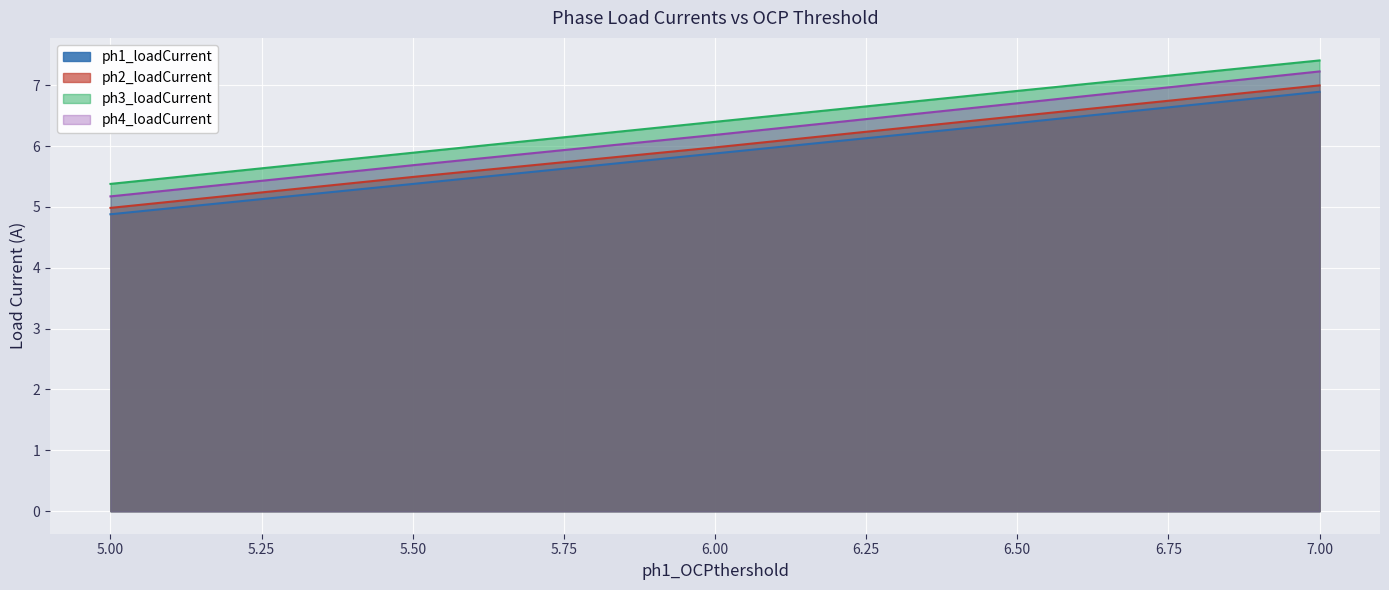

How many values in the ph2_loadCurrent series are below 5?

1